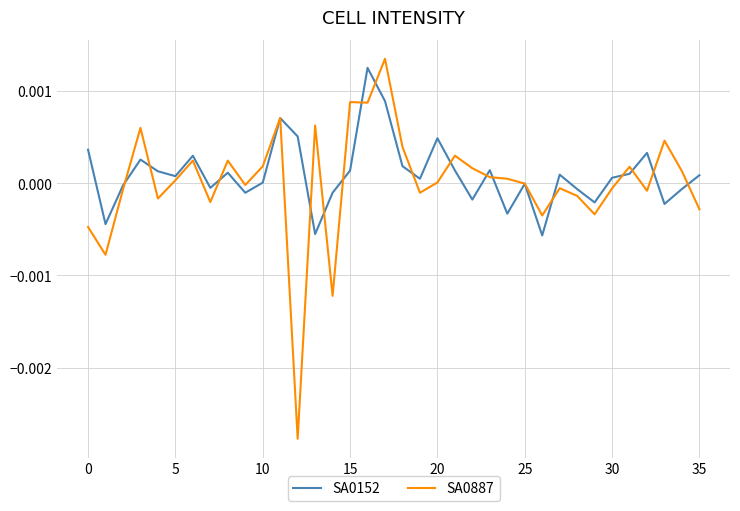

How many series are shown in this chart?

2